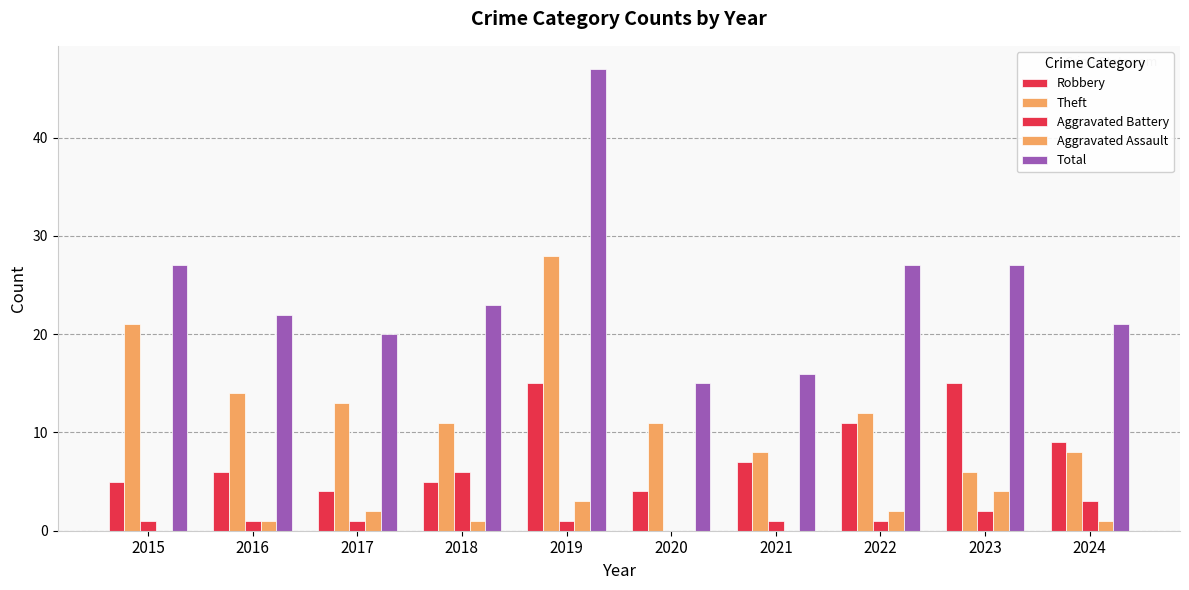

Are the bars horizontal?

No